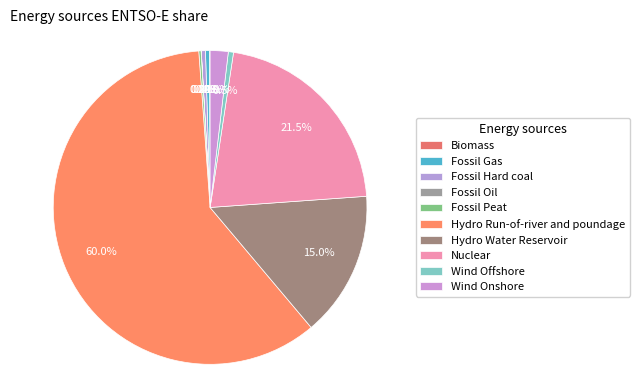

To the nearest percent, what is the difference between the largest and smallest slice percentages?

60%